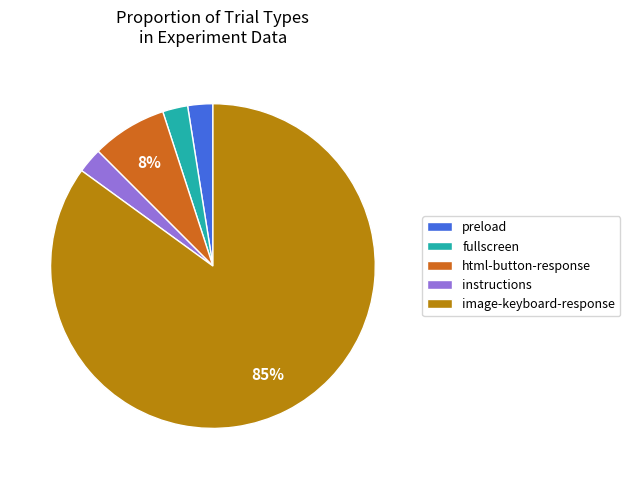

Which has a higher value, fullscreen or html-button-response?

html-button-response